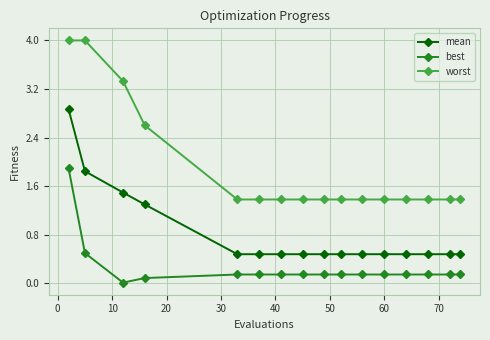

Which series has the widest spread of values?

worst